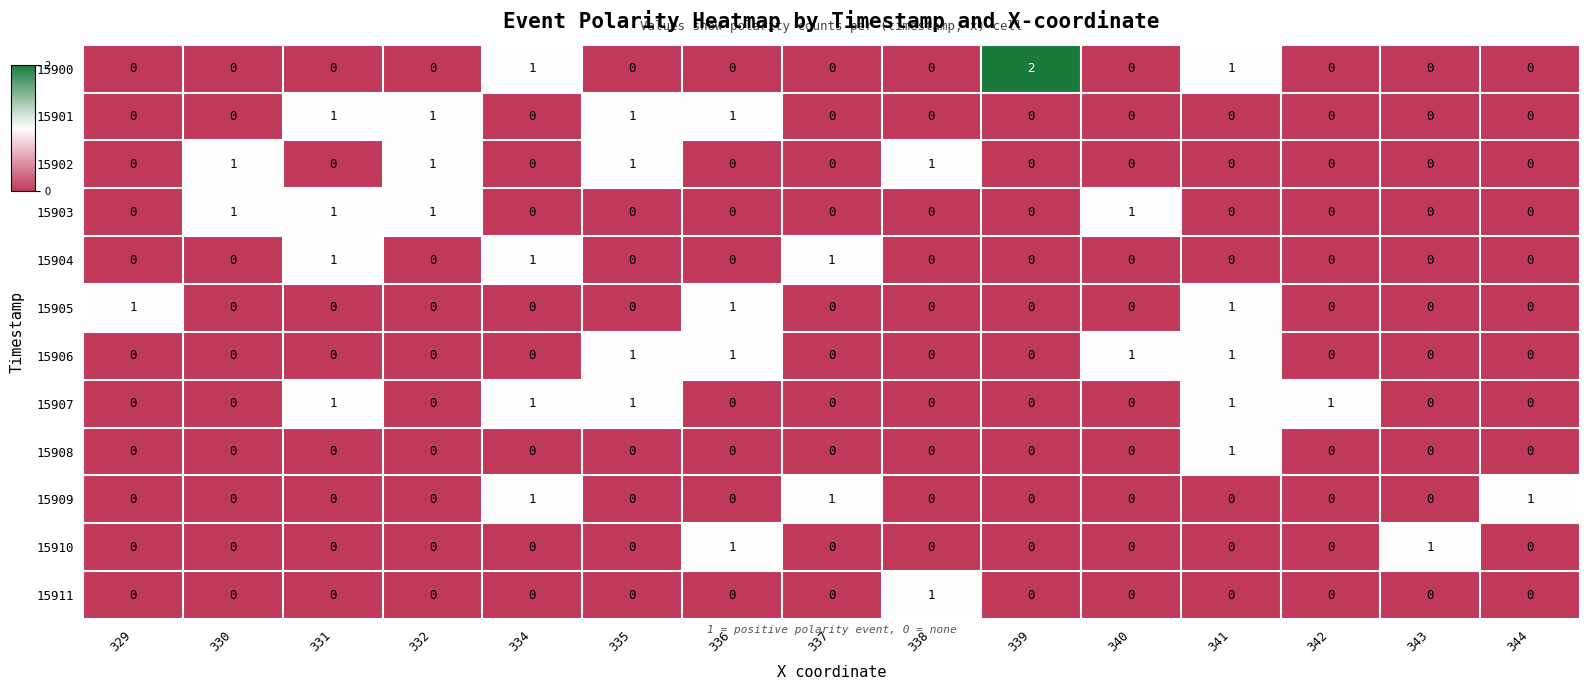

Which series has the widest spread of values?

15900